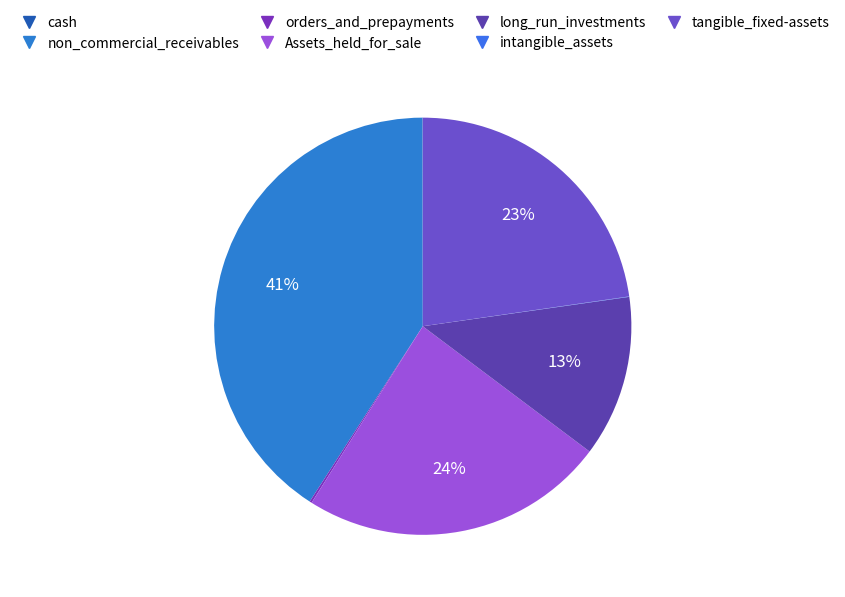

Is the sum of Assets_held_for_sale and tangible_fixed-assets greater than half?

No